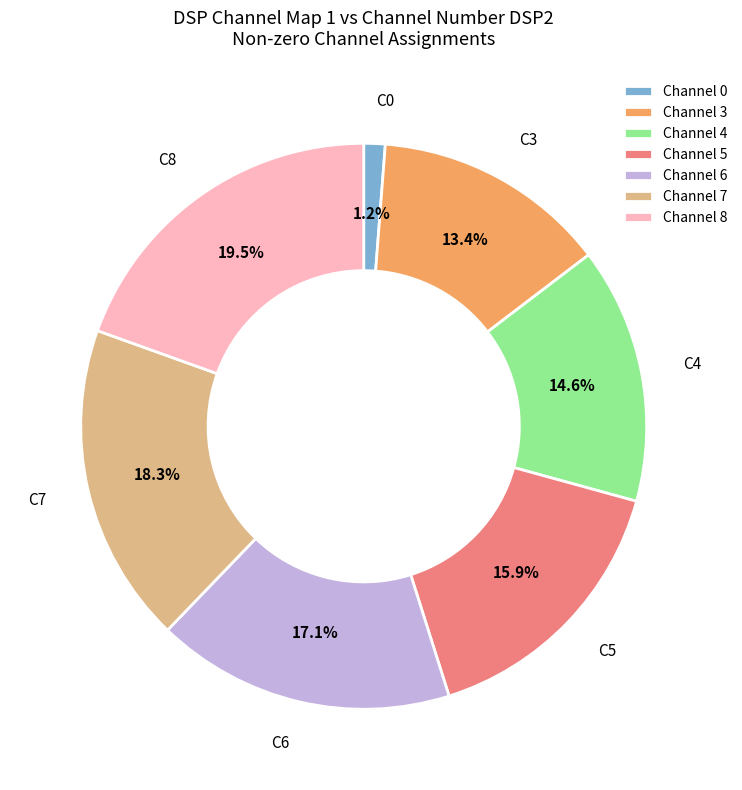

Rank the categories by value from lowest to highest.

Channel 0, Channel 3, Channel 4, Channel 5, Channel 6, Channel 7, Channel 8